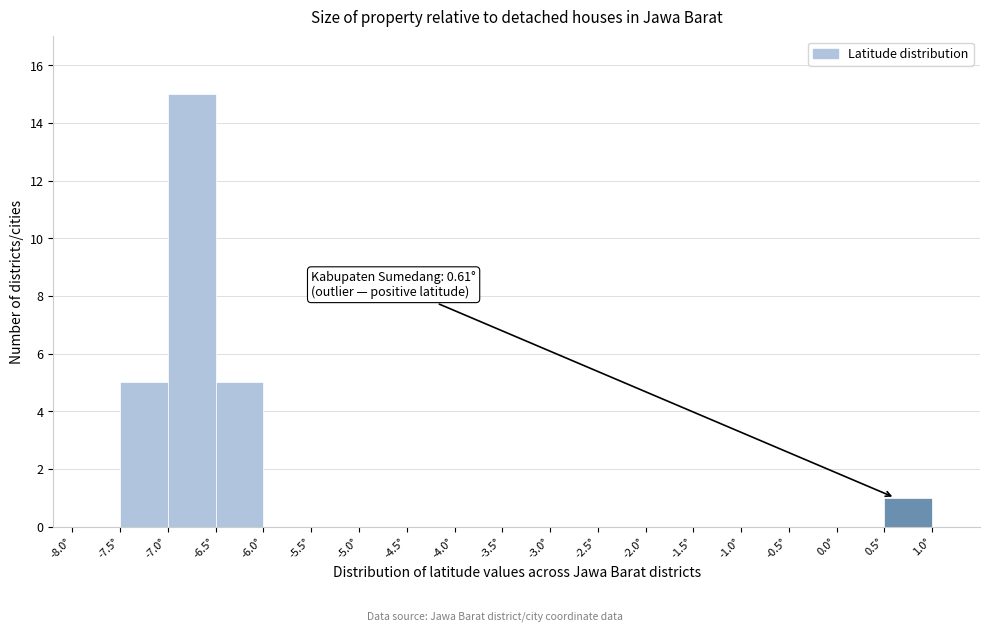

Over which range of the x-axis is the bar tallest?

-7.0 to -6.5